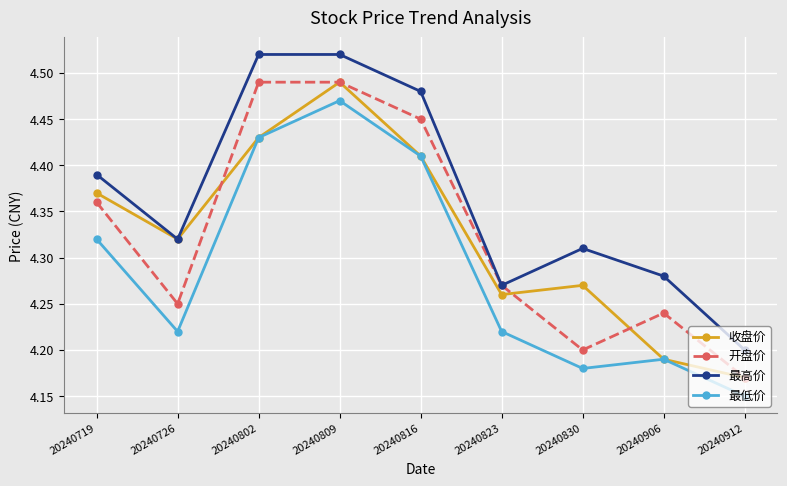

At which label does 开盘价 reach its minimum?

20240912